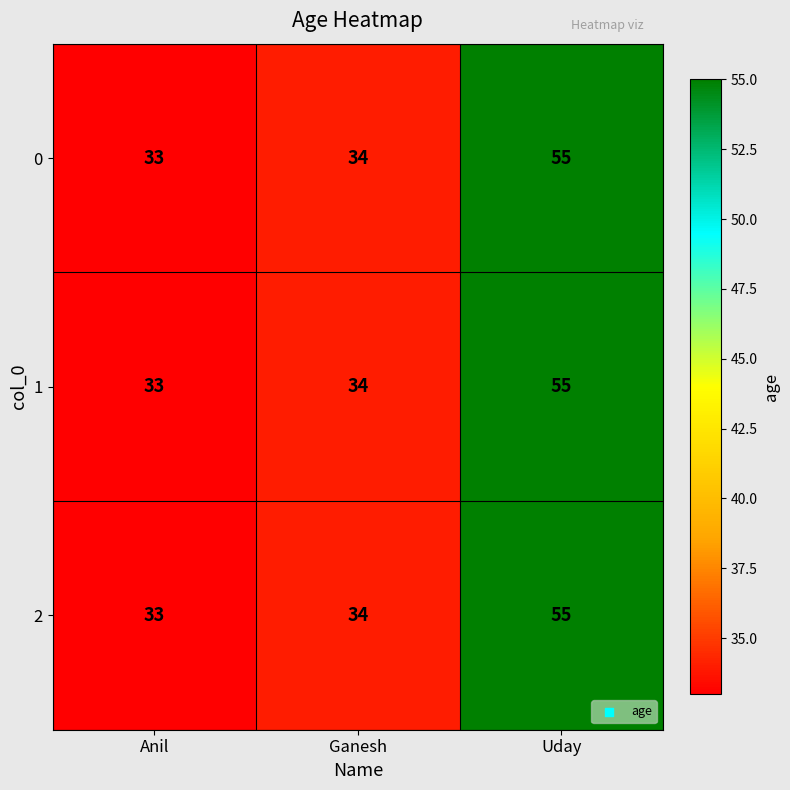

What is the sum of all 0 values?

122